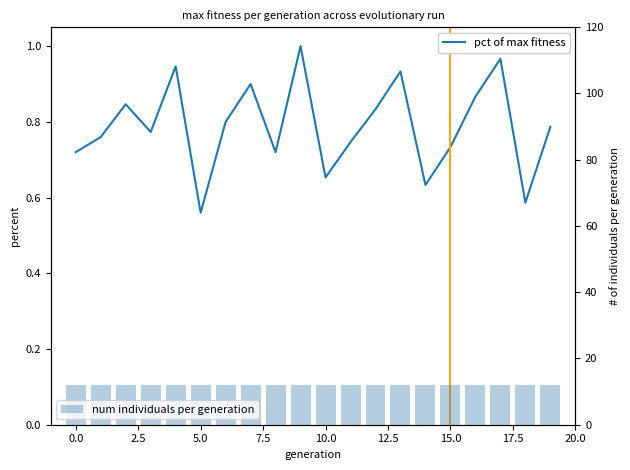

Reading left to right, extract all data points from this chart.

pct of max fitness: 0.7	0.8	0.8	0.8	0.9	0.6	0.8	0.9	0.7	1.0	0.7	0.7	0.8	0.9	0.6	0.7	0.9	1.0	0.6	0.8
num individuals per generation: 12.0	12.0	12.0	12.0	12.0	12.0	12.0	12.0	12.0	12.0	12.0	12.0	12.0	12.0	12.0	12.0	12.0	12.0	12.0	12.0